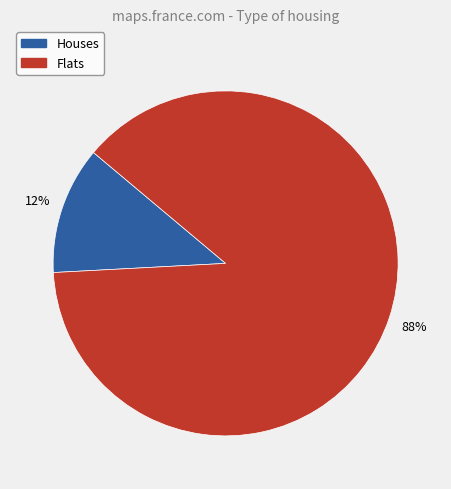

The Houses slice represents 1% of the pie. True or false?

False